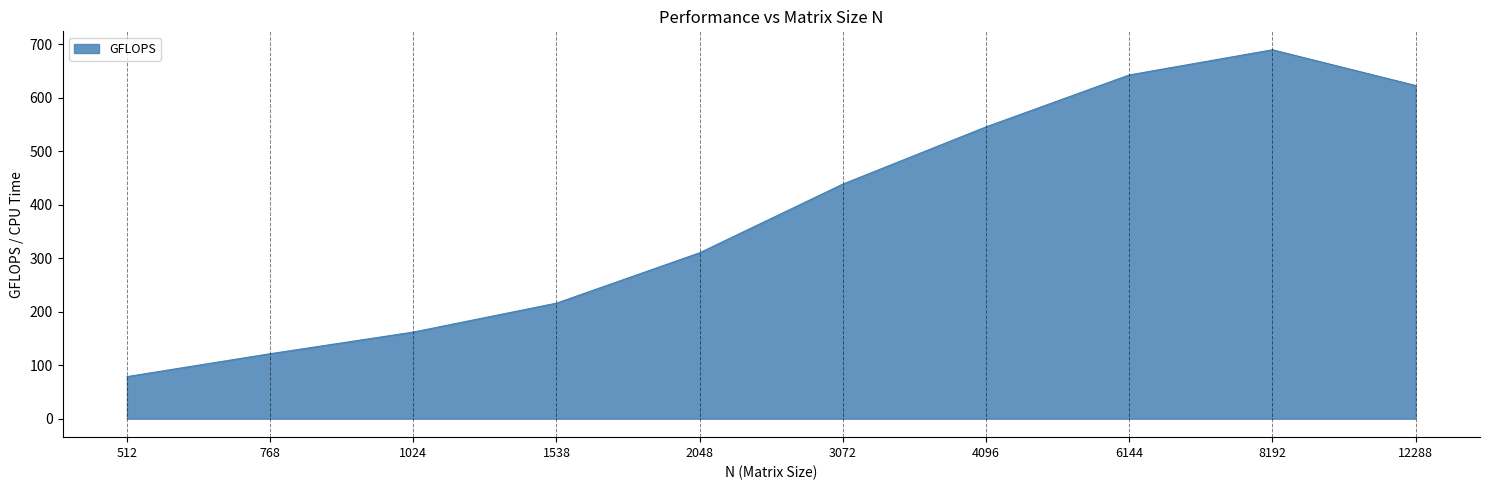

List the labels in order of value, largest first.

8192, 6144, 12288, 4096, 3072, 2048, 1538, 1024, 768, 512